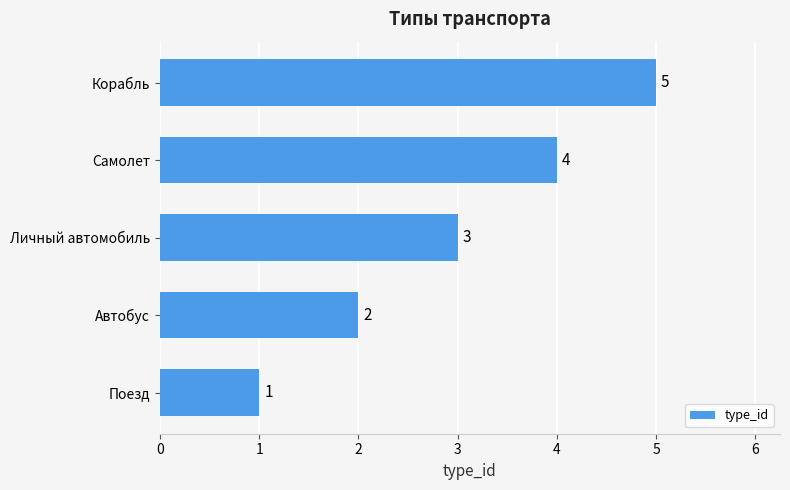

List the labels in order of value, largest first.

Корабль, Самолет, Личный автомобиль, Автобус, Поезд